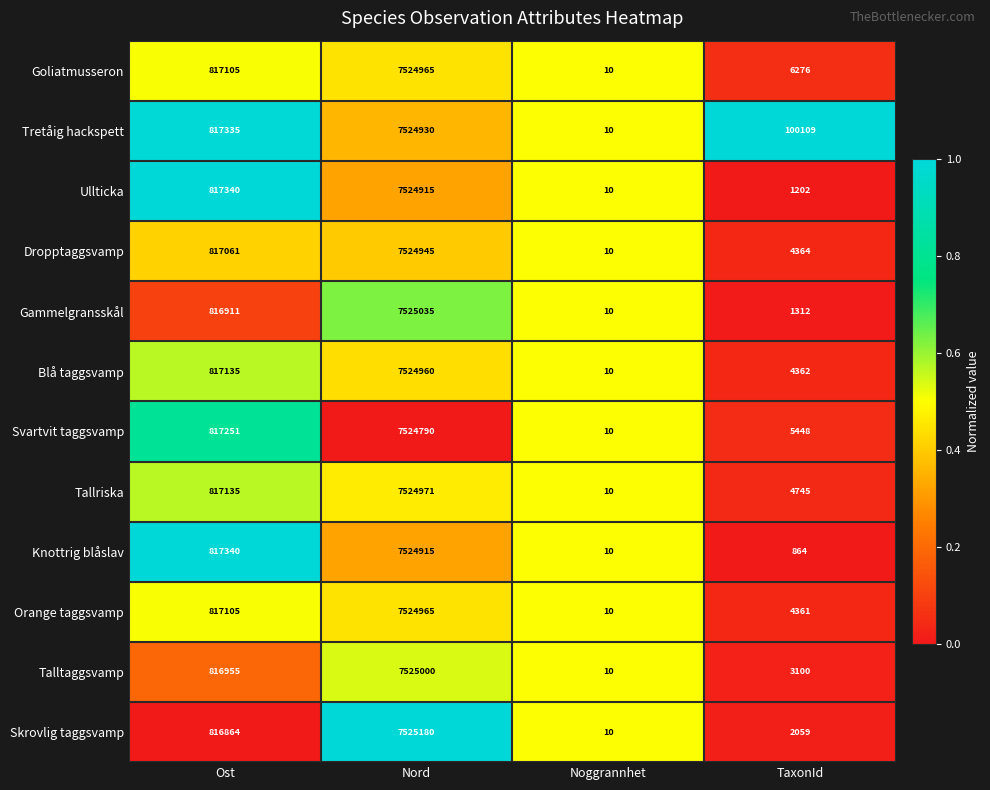

List the labels in order of Talltaggsvamp value, smallest first.

Noggrannhet, TaxonId, Ost, Nord